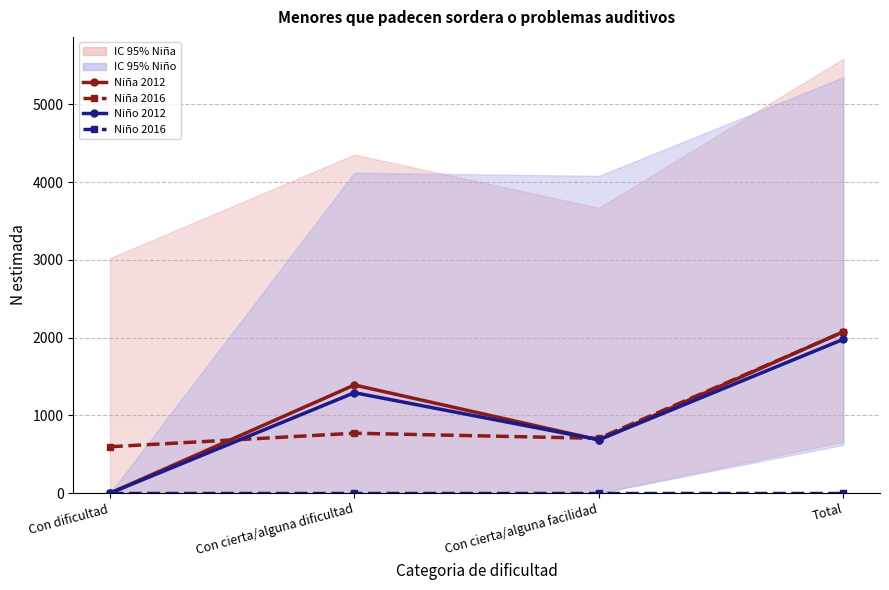

Reading left to right, what are all the values shown in this chart?

Niña 2012: 0	1391	685	2076
Niña 2016: 597	771	705	2074
Niño 2012: 0	1292	687	1979
Niño 2016: 0	0	0	0